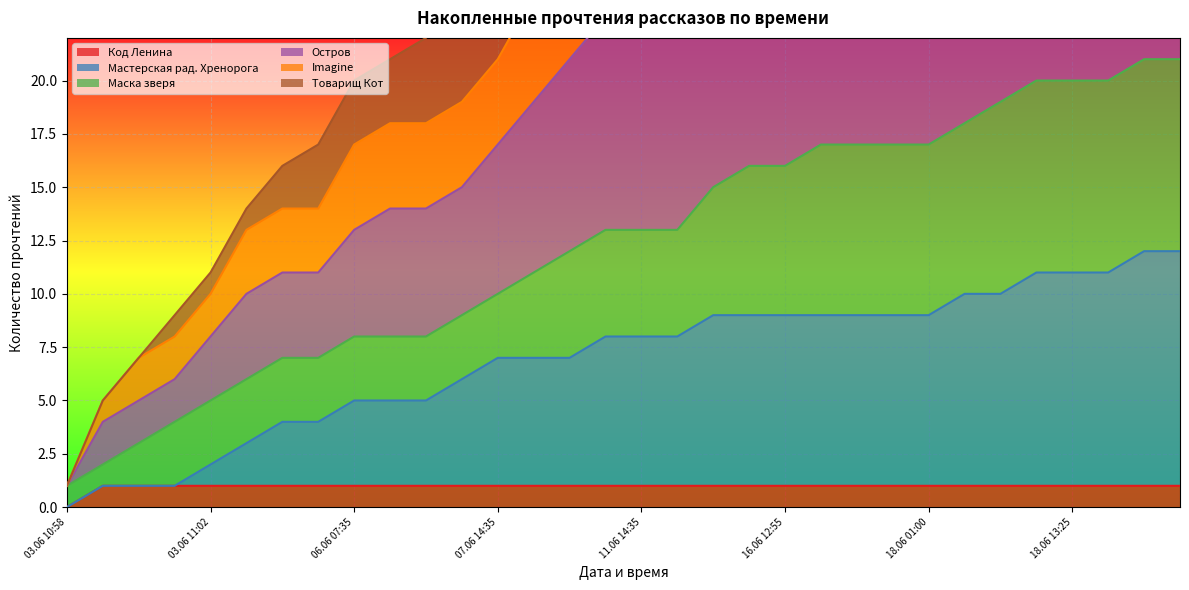

At which label does Маска зверя reach its peak?

18.06 16:30